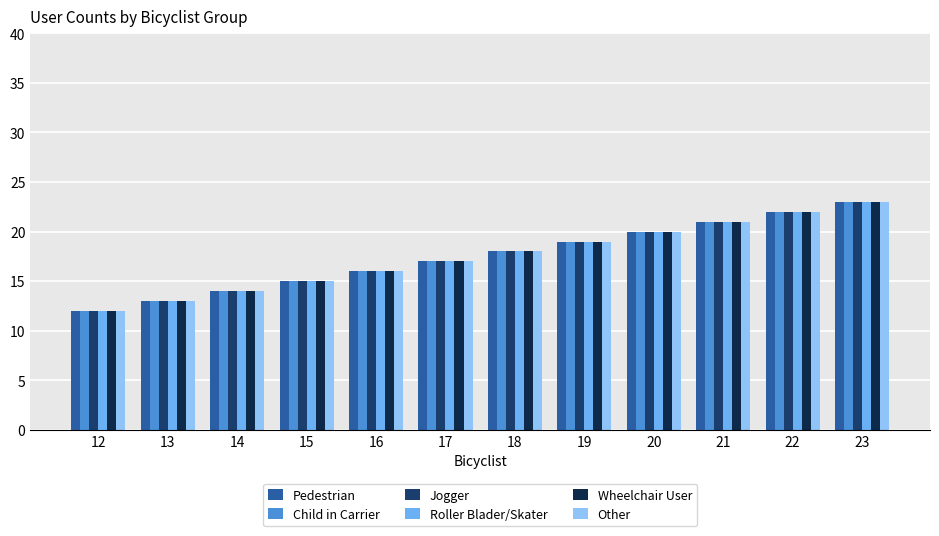

Rank the categories by Jogger value from lowest to highest.

12, 13, 14, 15, 16, 17, 18, 19, 20, 21, 22, 23